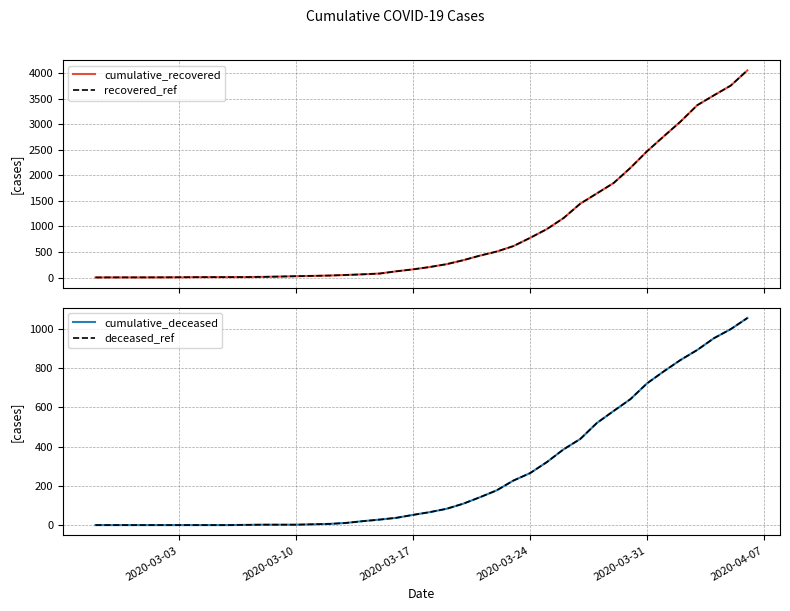

Reading left to right, extract all data points from this chart.

cumulative_recovered: 2	3	3	3	4	5	7	8	8	9	13	19	26	32	39	50	63	78	122	160	206	261	339	429	508	615	776	947	1163	1445	1647	1850	2145	2472	2764	3052	3372	3566	3755	4054
recovered_ref: 2	3	3	3	4	5	7	8	8	9	13	19	26	32	39	50	63	78	122	160	206	261	339	429	508	615	776	947	1163	1445	1647	1850	2145	2472	2764	3052	3372	3566	3755	4054
cumulative_deceased: 0	0	0	0	0	0	0	0	0	1	2	2	2	4	6	11	20	28	37	52	66	83	109	142	177	227	265	321	386	439	521	582	642	723	784	842	893	953	999	1056
deceased_ref: 0	0	0	0	0	0	0	0	0	1	2	2	2	4	6	11	20	28	37	52	66	83	109	142	177	227	265	321	386	439	521	582	642	723	784	842	893	953	999	1056